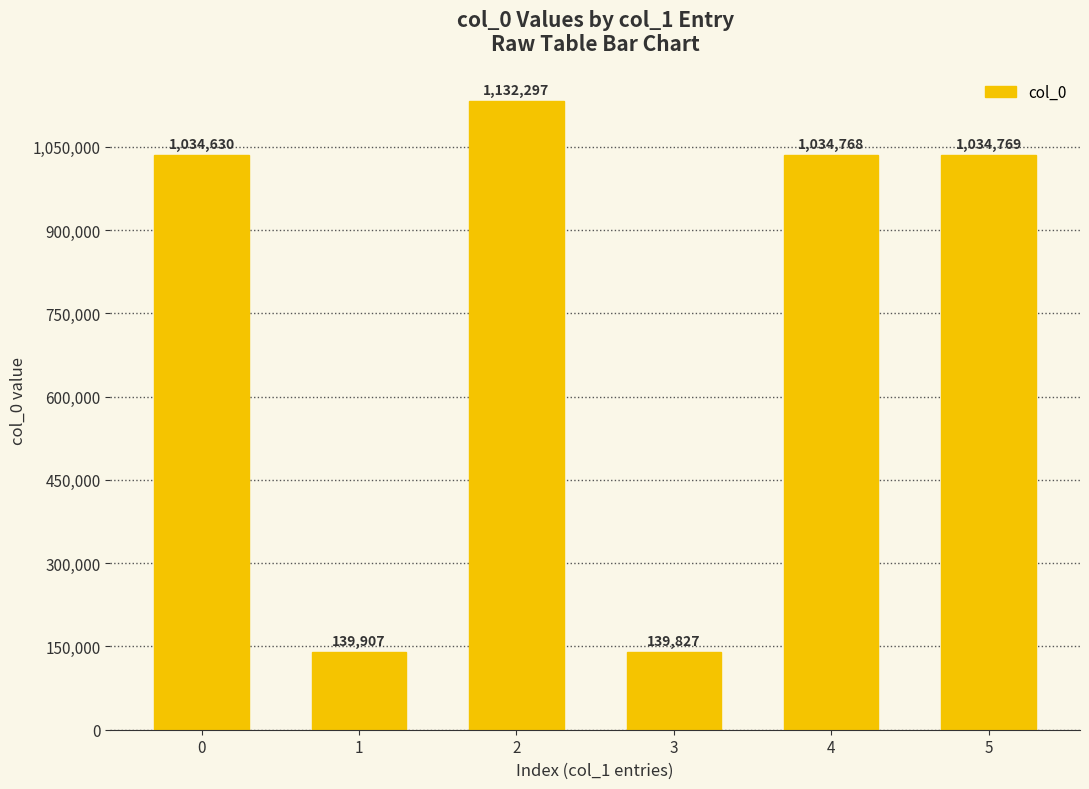

Does the chart contain any negative values?

No